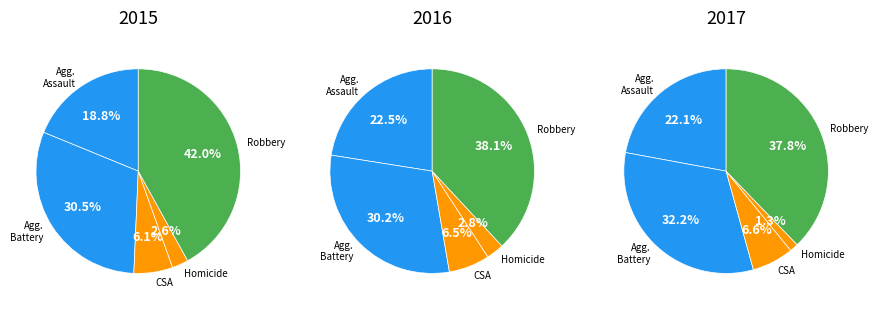

What is the ratio of the value at Criminal Sexual Assault to the value at Robbery?

0.1